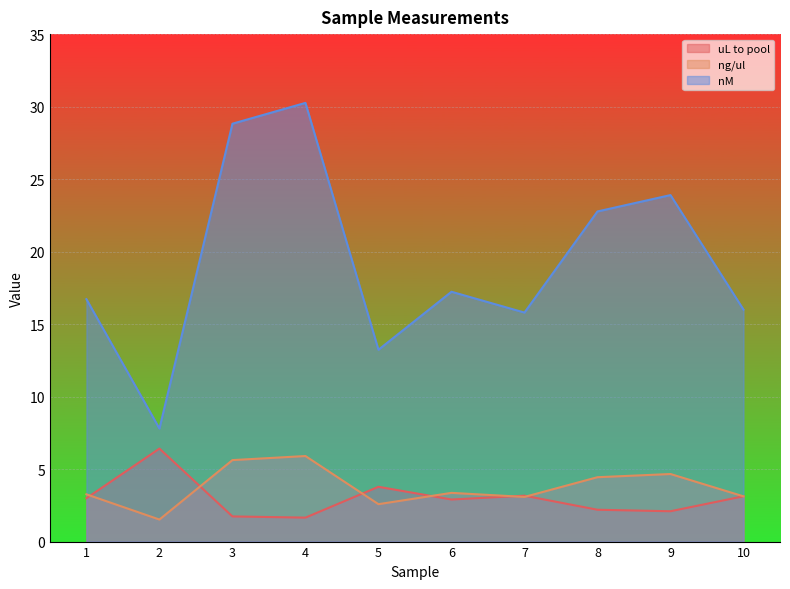

How many series are shown in this chart?

3